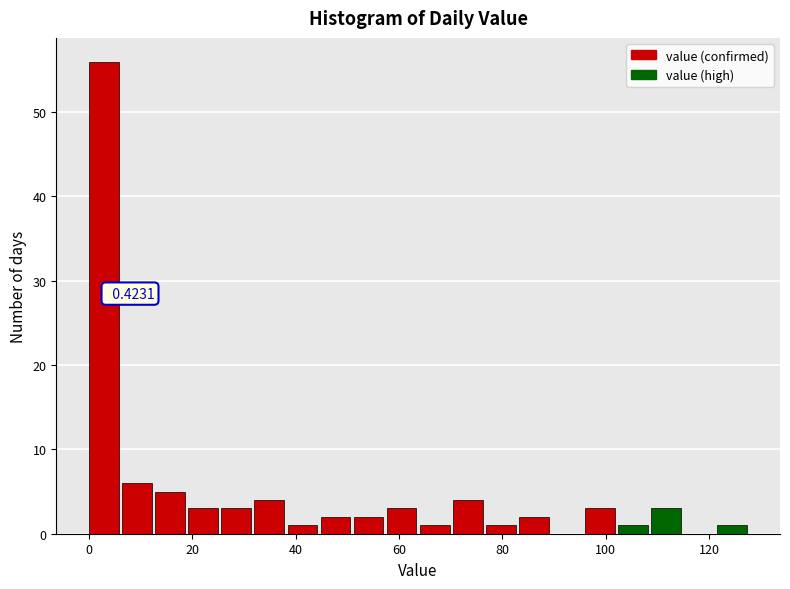

Read against the x-axis, roughly where is the centre of the tallest bar?

2